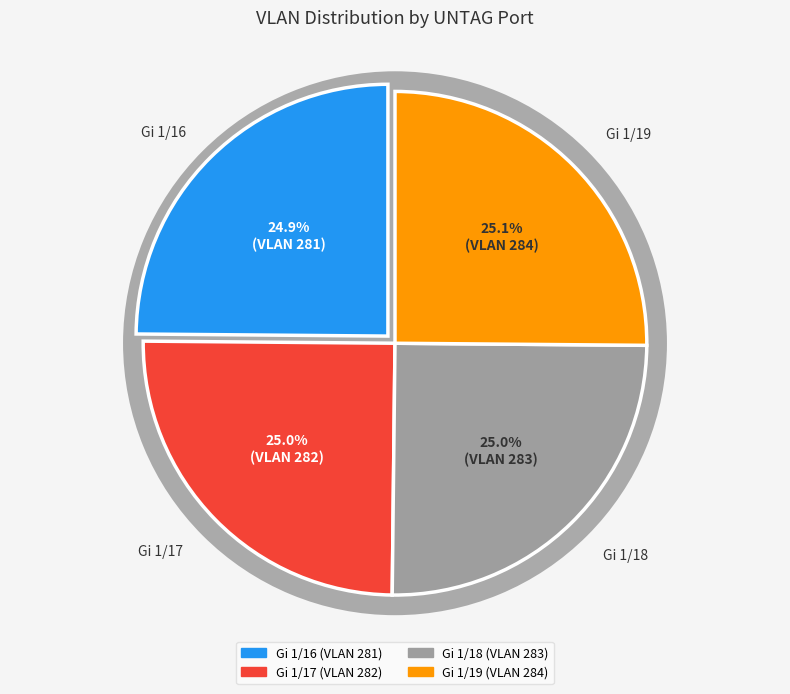

Is it true that Gi 1/16 is 25% of the pie?

True